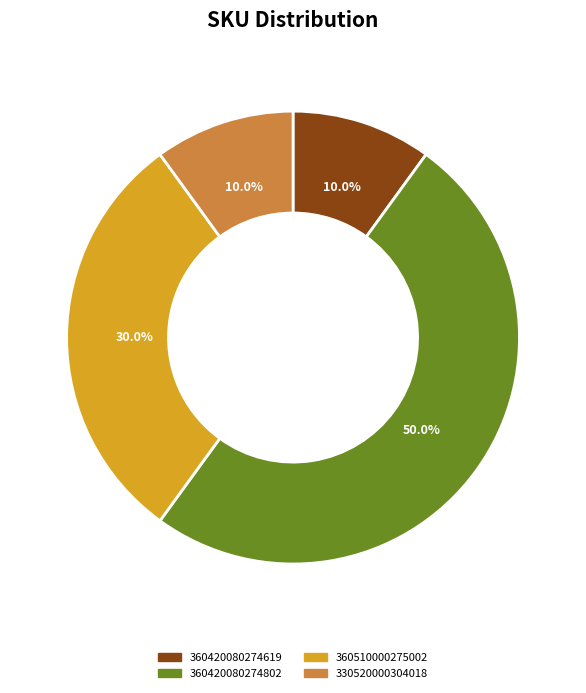

To the nearest percent, what percentage of the pie is 330520000304018?

10%